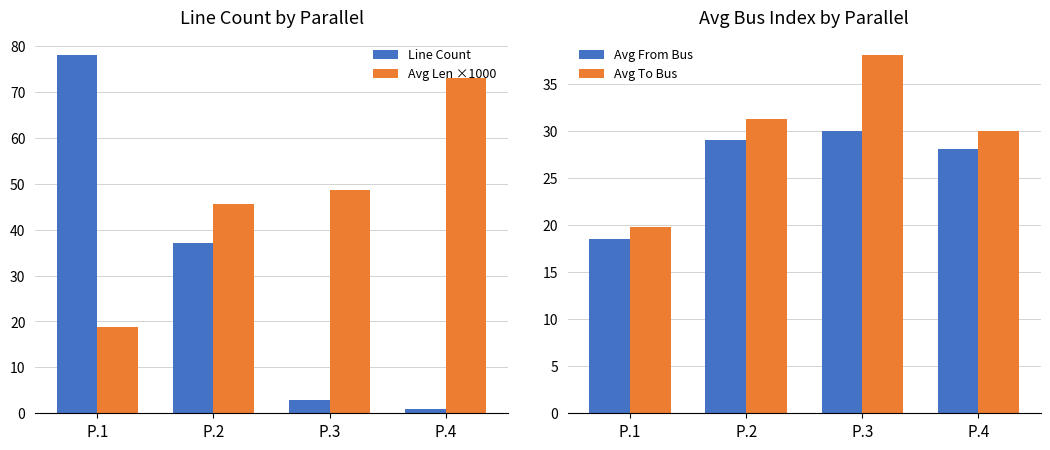

Read the Avg Len ×1000 value at P.1.

18.9